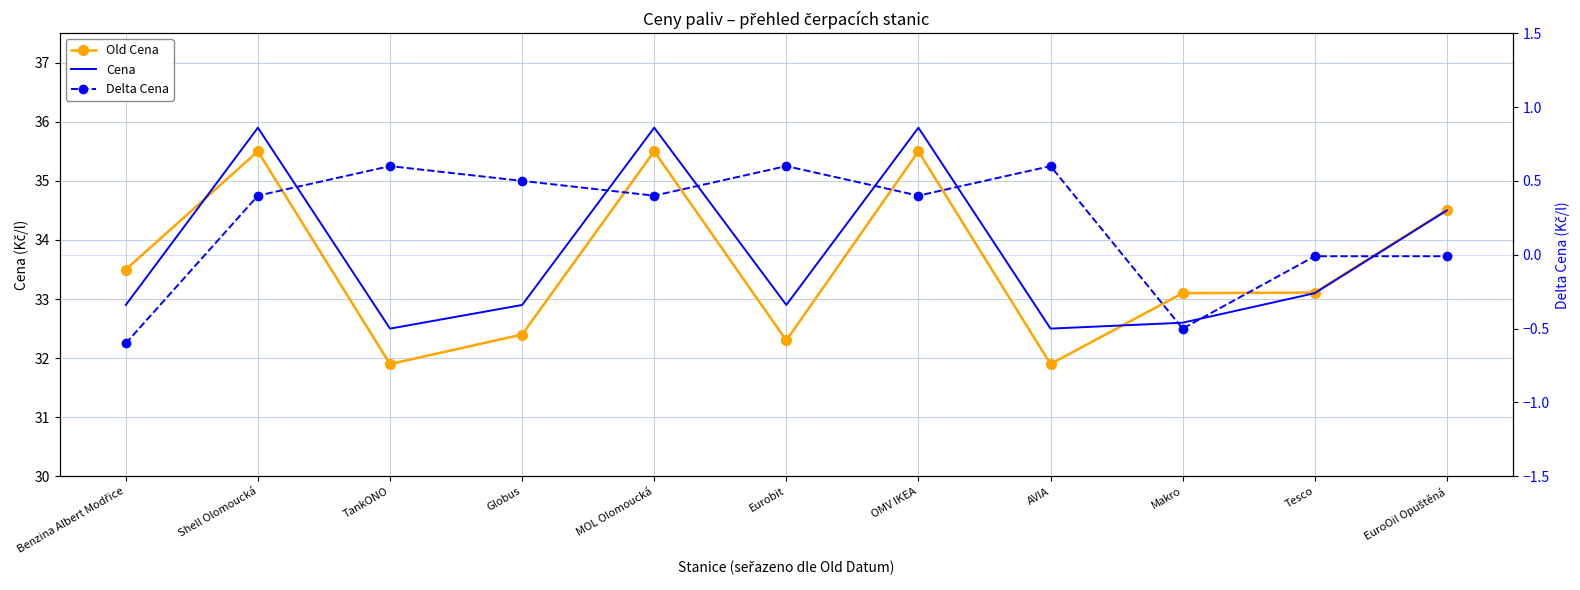

How many lines are shown in the chart?

3